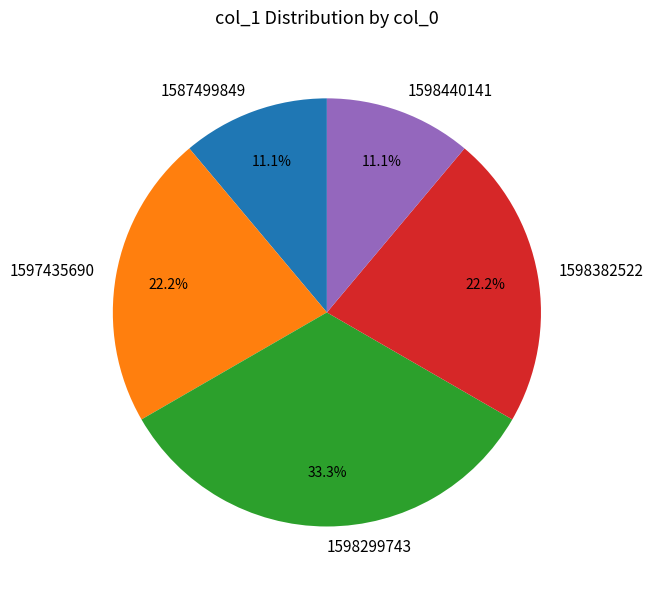

To the nearest percent, what portion does 1598440141 represent?

11%